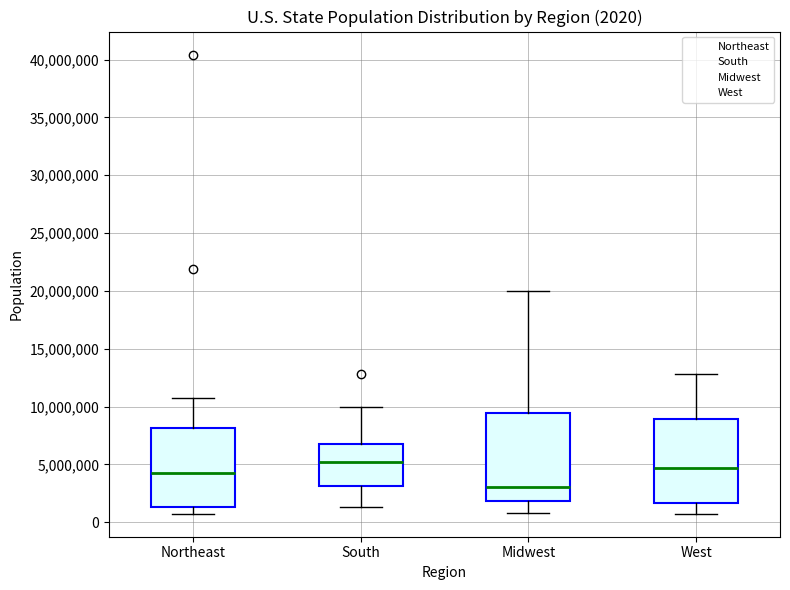

Which box has the lowest median line?

Midwest